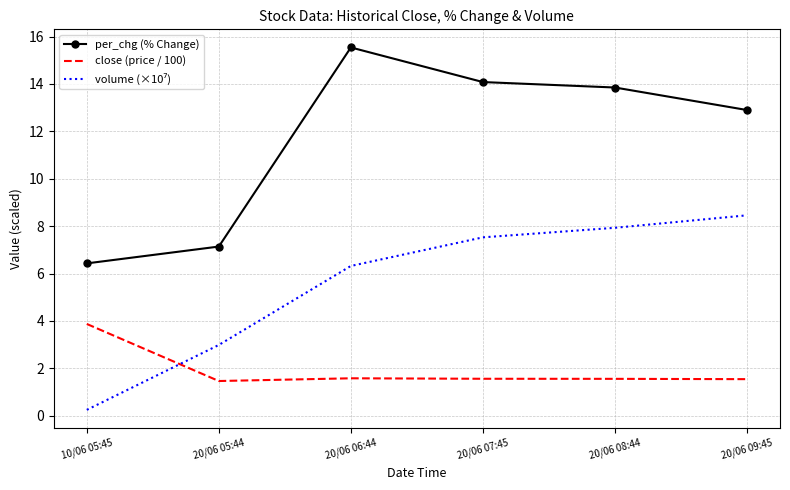

True or false: close (price / 100) and per_chg (% Change) cross at least once.

False